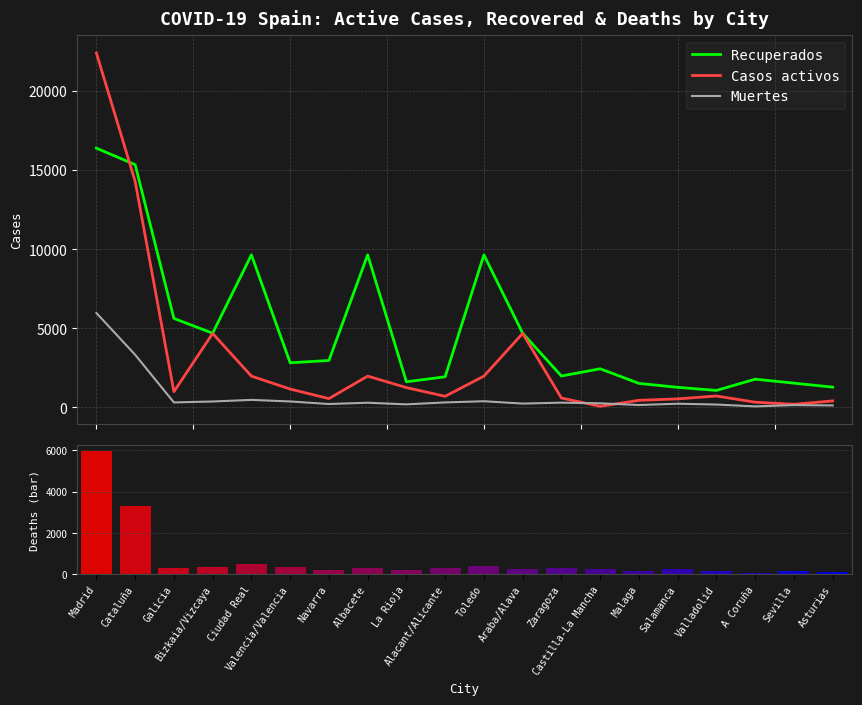

What is the difference between the maximum and minimum values in the Muertes series?

5905